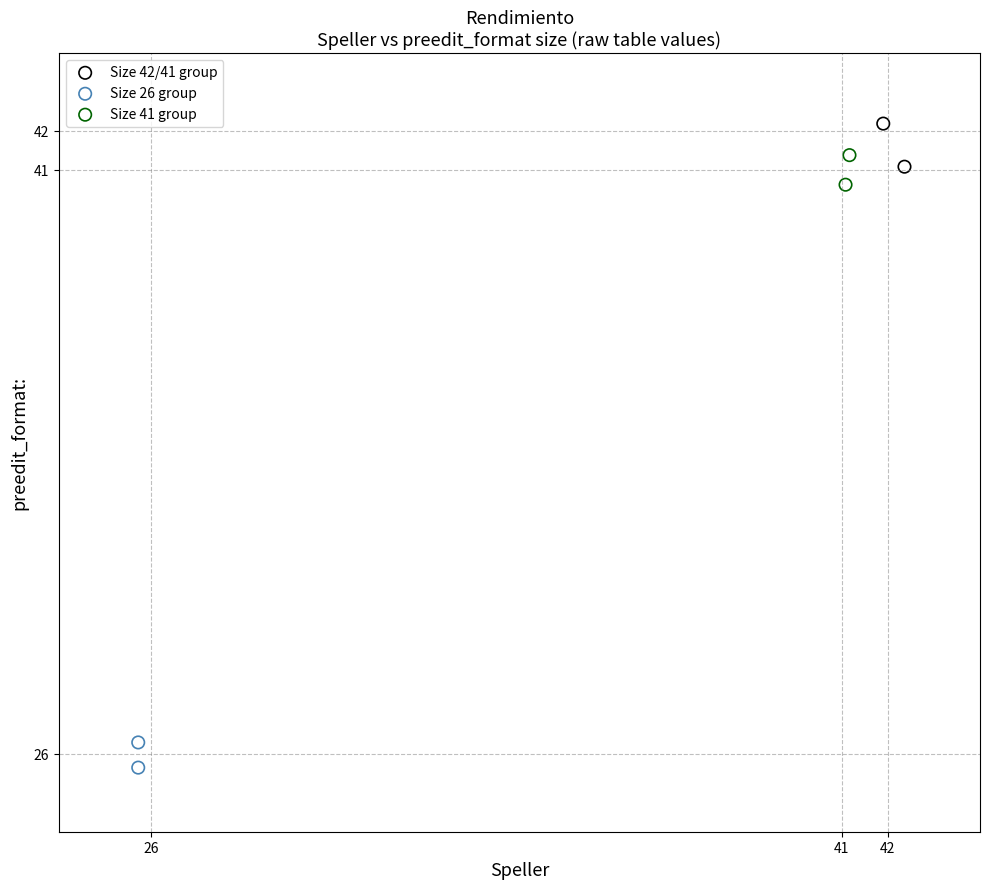

Which series has the widest spread of Y values?

Size 42/41 group